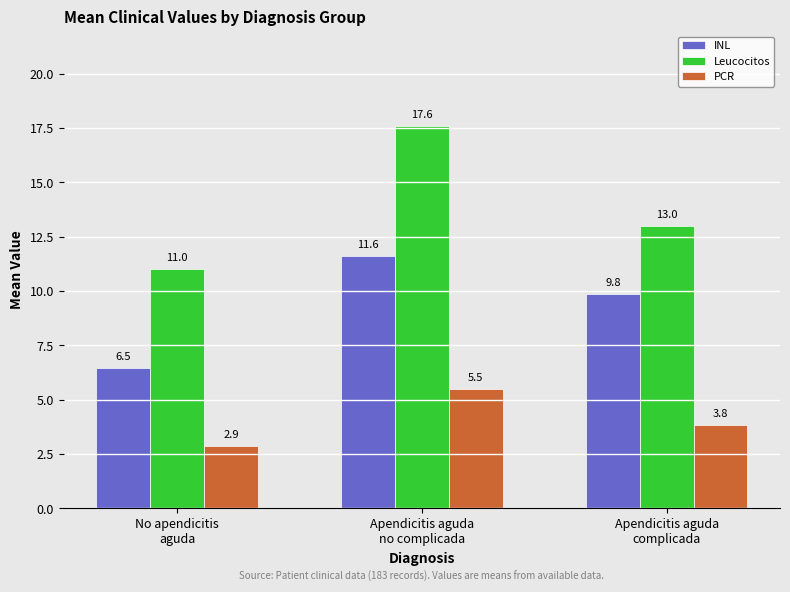

Rank the series by their maximum value, from lowest to highest.

PCR, INL, Leucocitos